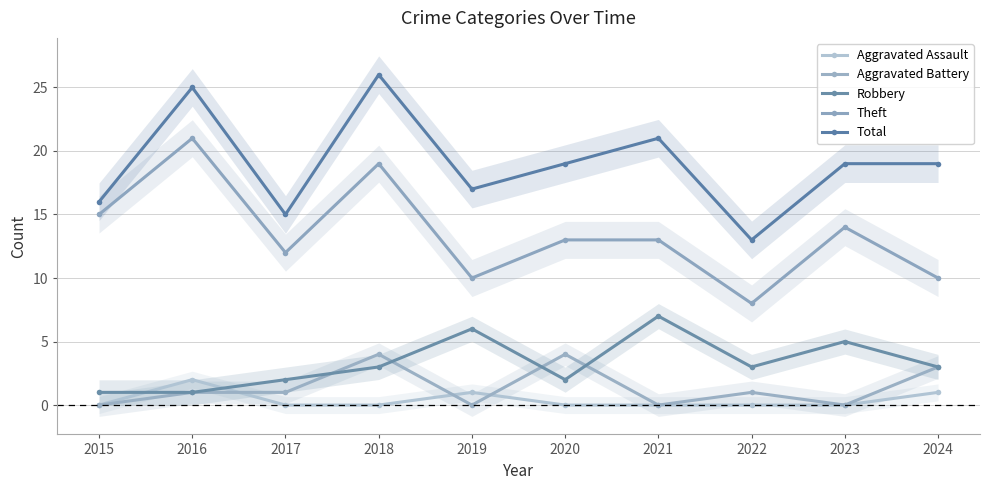

What is the total value across all series at 2023?

38